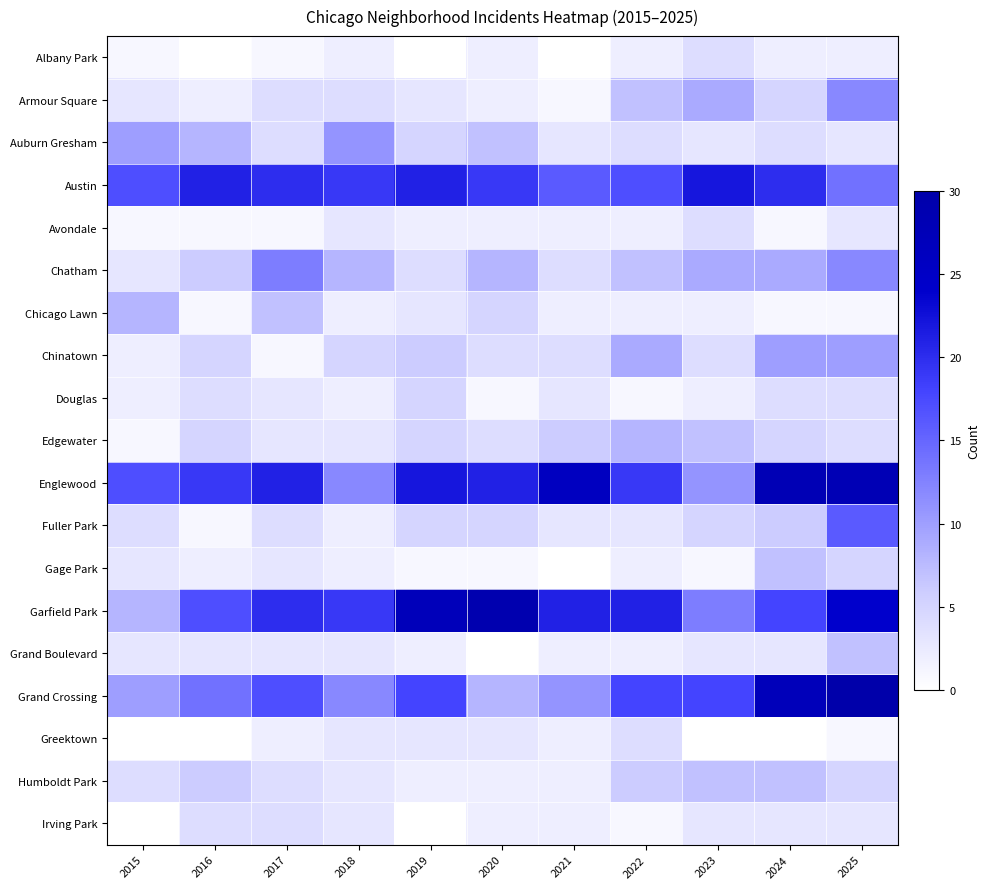

The Irving Park series shows 2.2 at 2016. True or false?

False